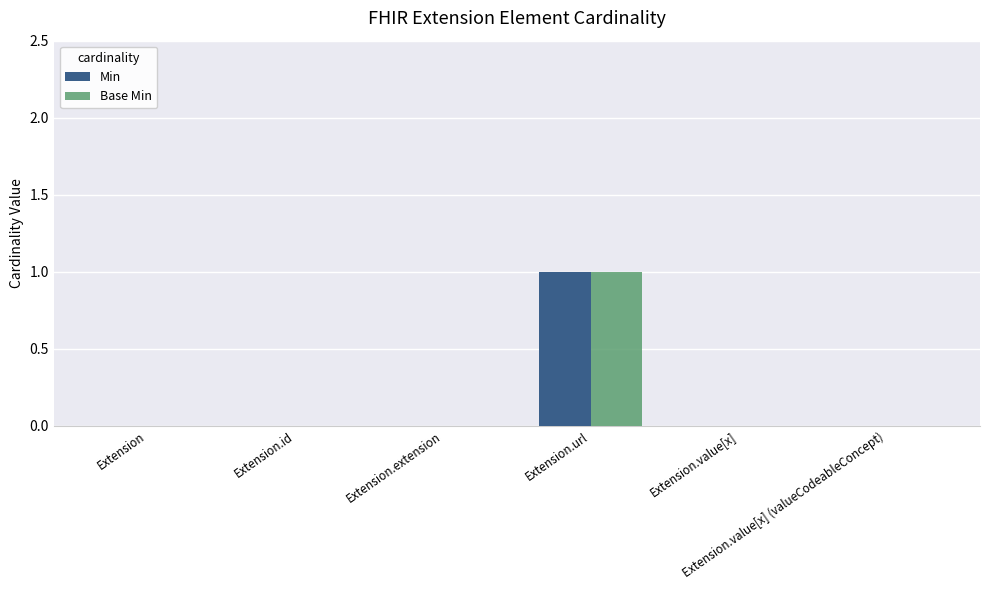

Count the number of categories in the chart.

6